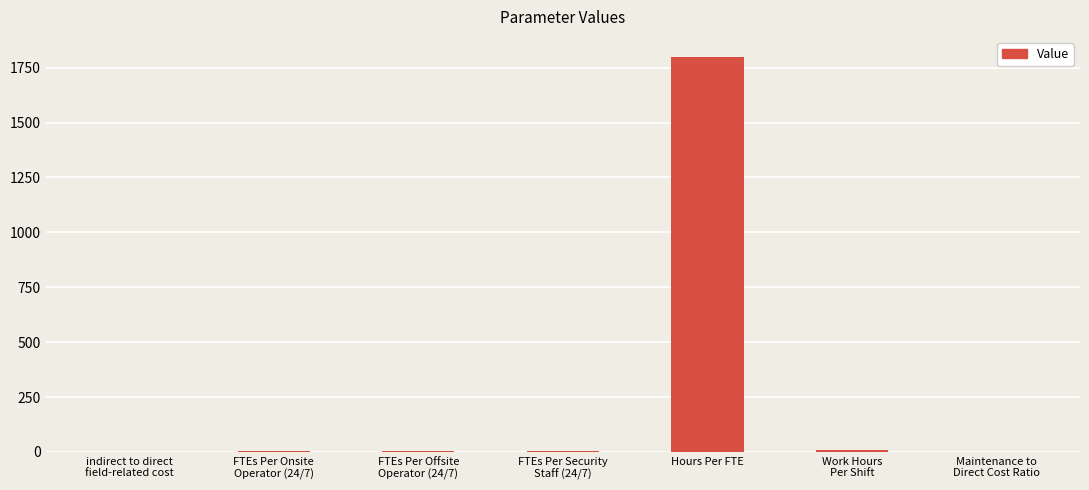

What is the maximum value shown in the chart?

1800.0